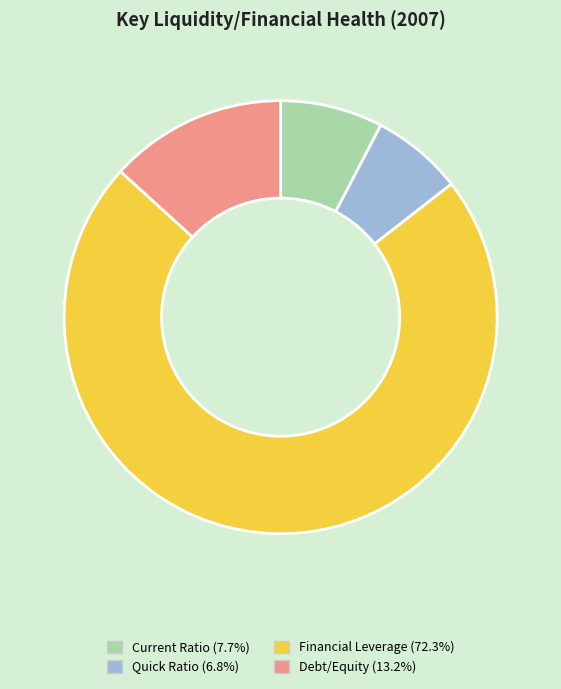

Rank the categories by value from lowest to highest.

Quick Ratio, Current Ratio, Debt/Equity, Financial Leverage